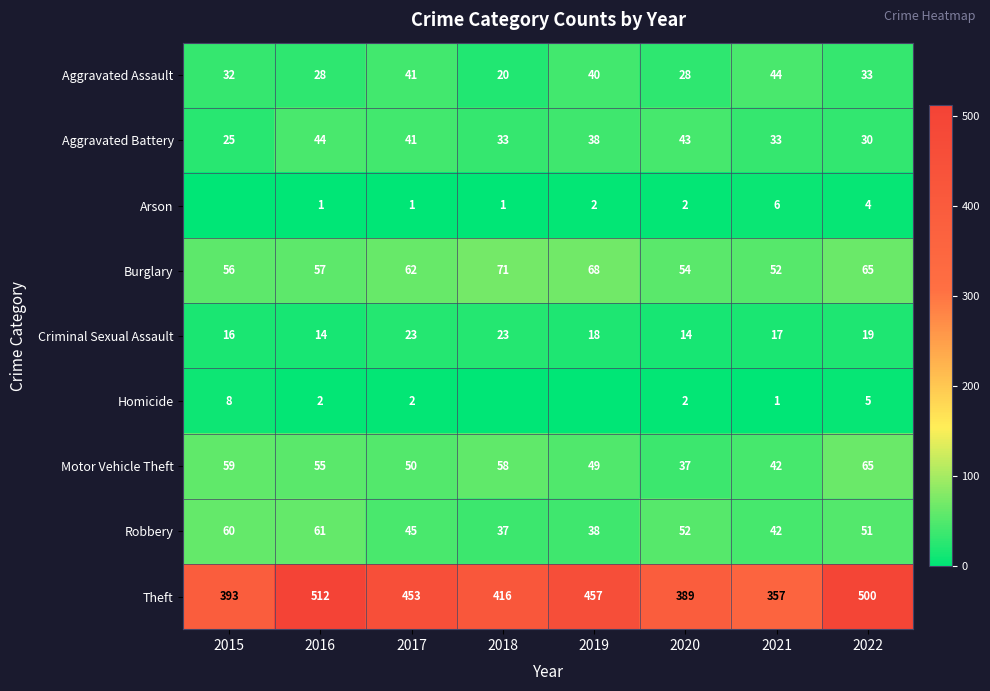

What is the difference between the highest and lowest values at 2022?

496